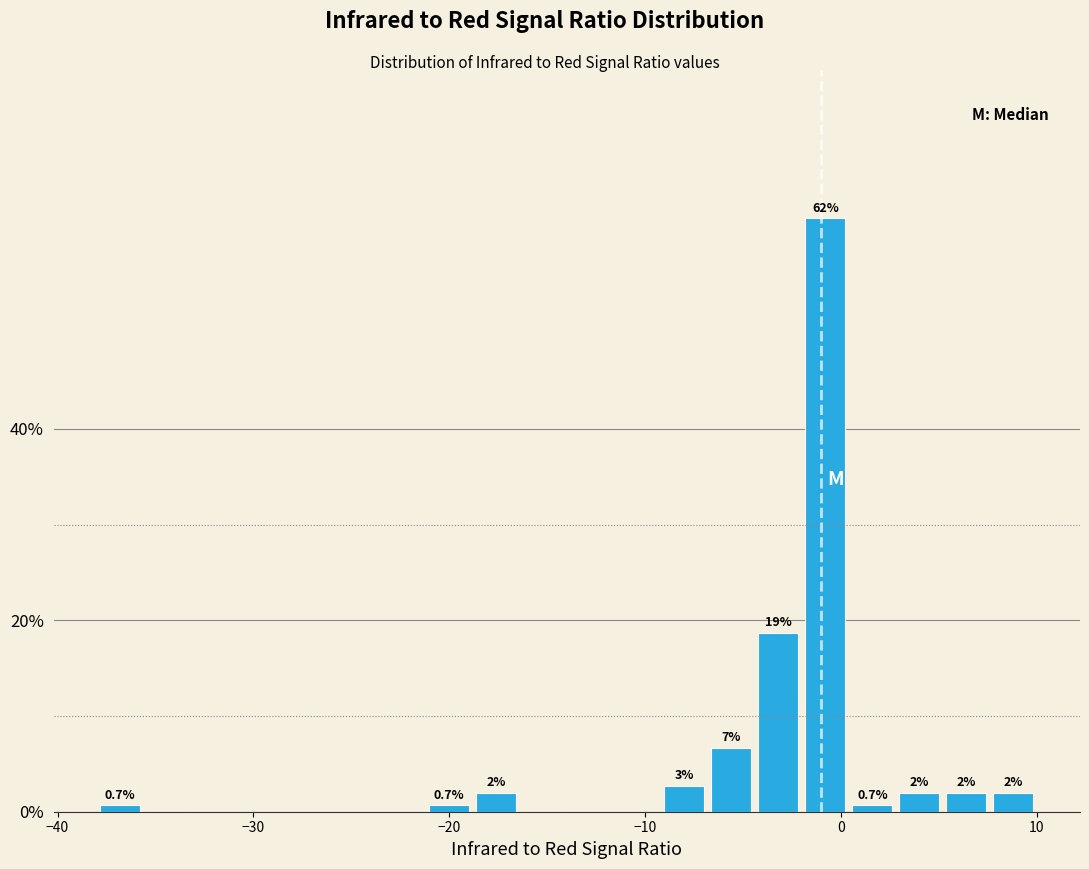

Around what value on the x-axis is the tallest bar? Give the approximate position of its centre, as read against the axis.

-1